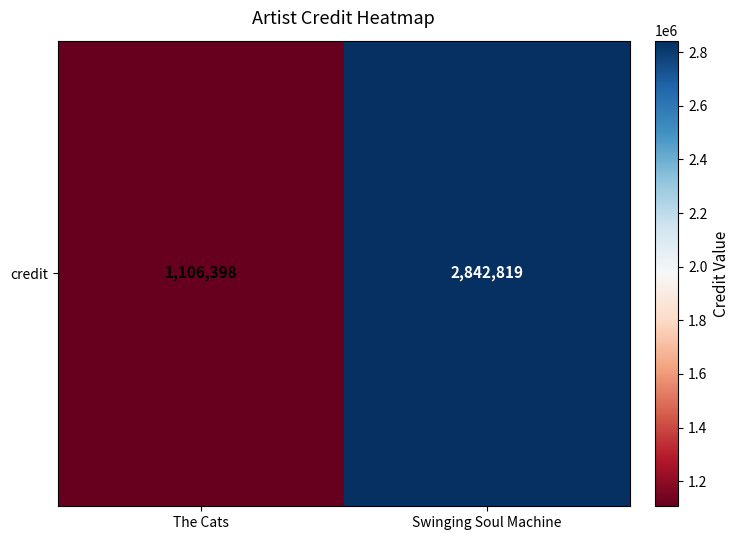

List the labels in order of value, largest first.

Swinging Soul Machine, The Cats